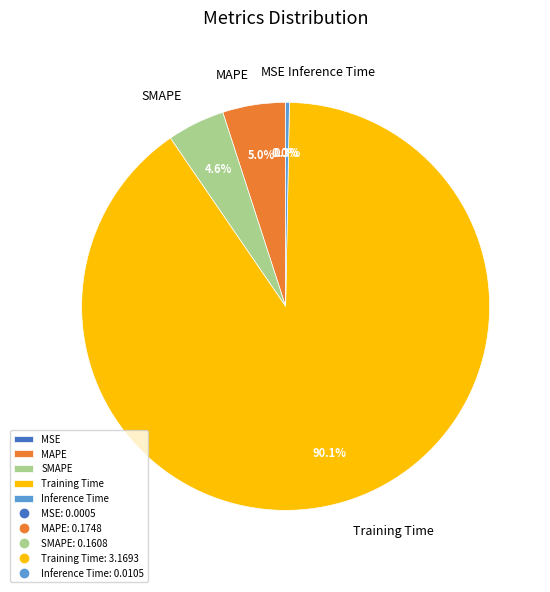

To the nearest percent, what is the difference between the largest and smallest slice percentages?

90%